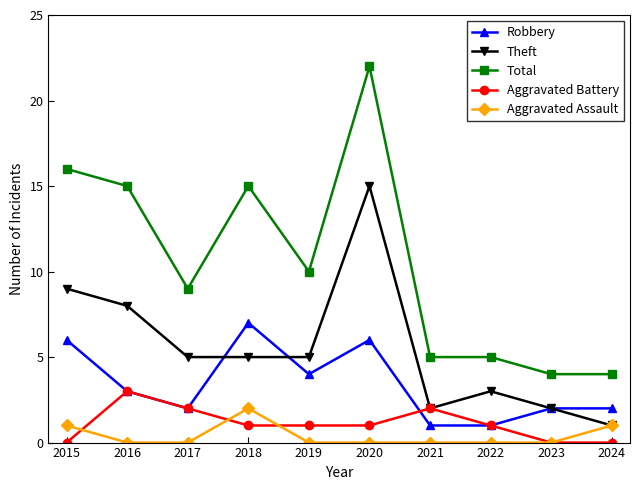

Reading left to right, what are all the values shown in this chart?

Robbery: 2015=6	2016=3	2017=2	2018=7	2019=4	2020=6	2021=1	2022=1	2023=2	2024=2
Theft: 2015=9	2016=8	2017=5	2018=5	2019=5	2020=15	2021=2	2022=3	2023=2	2024=1
Total: 2015=16	2016=15	2017=9	2018=15	2019=10	2020=22	2021=5	2022=5	2023=4	2024=4
Aggravated Battery: 2015=0	2016=3	2017=2	2018=1	2019=1	2020=1	2021=2	2022=1	2023=0	2024=0
Aggravated Assault: 2015=1	2016=0	2017=0	2018=2	2019=0	2020=0	2021=0	2022=0	2023=0	2024=1